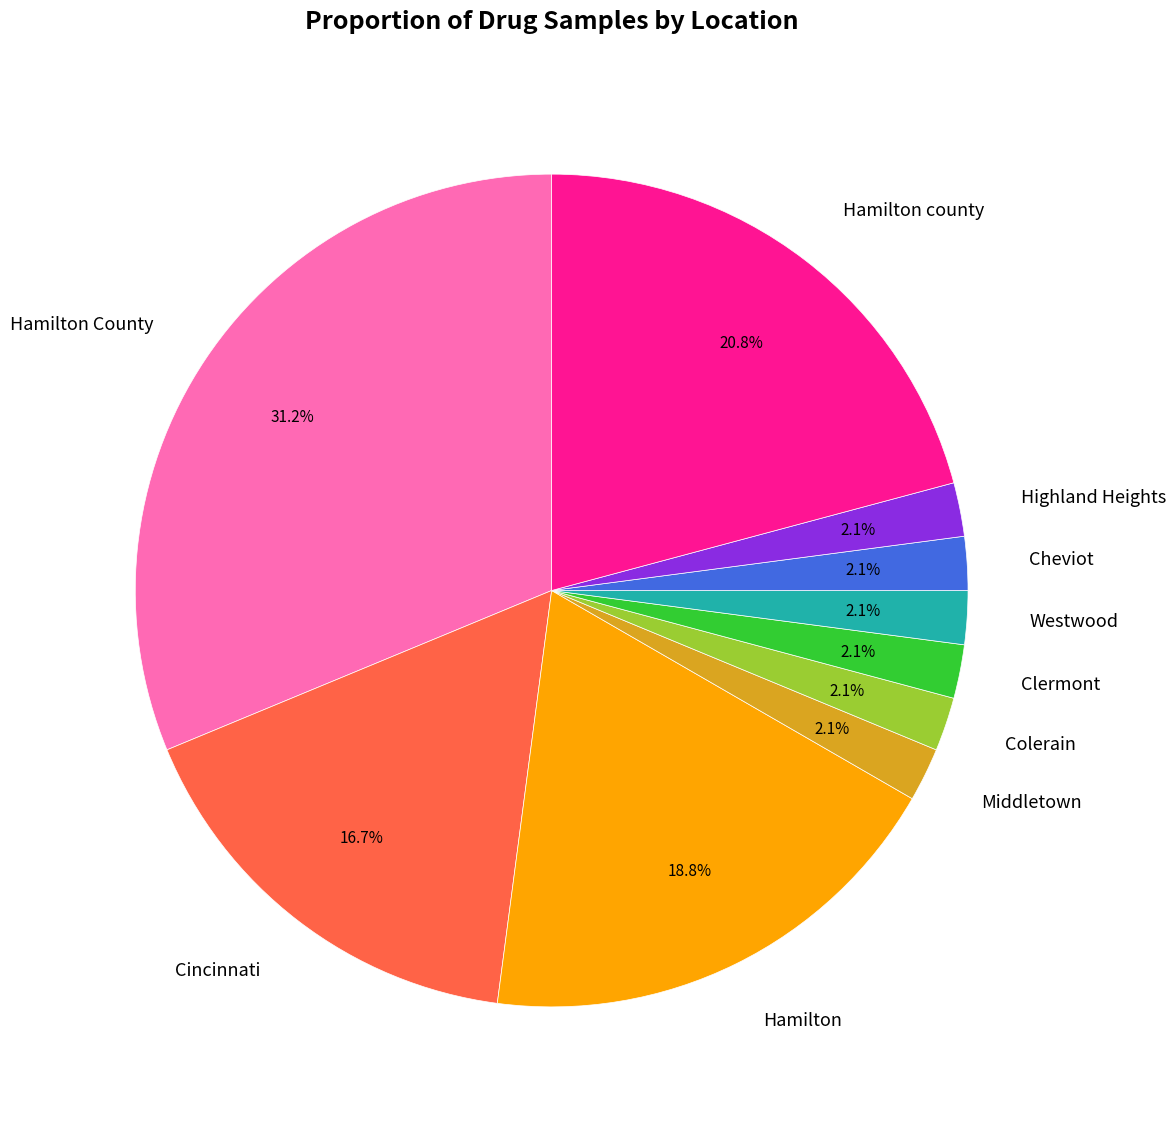

To the nearest percent, what is the difference between the largest and smallest slice percentages?

29%